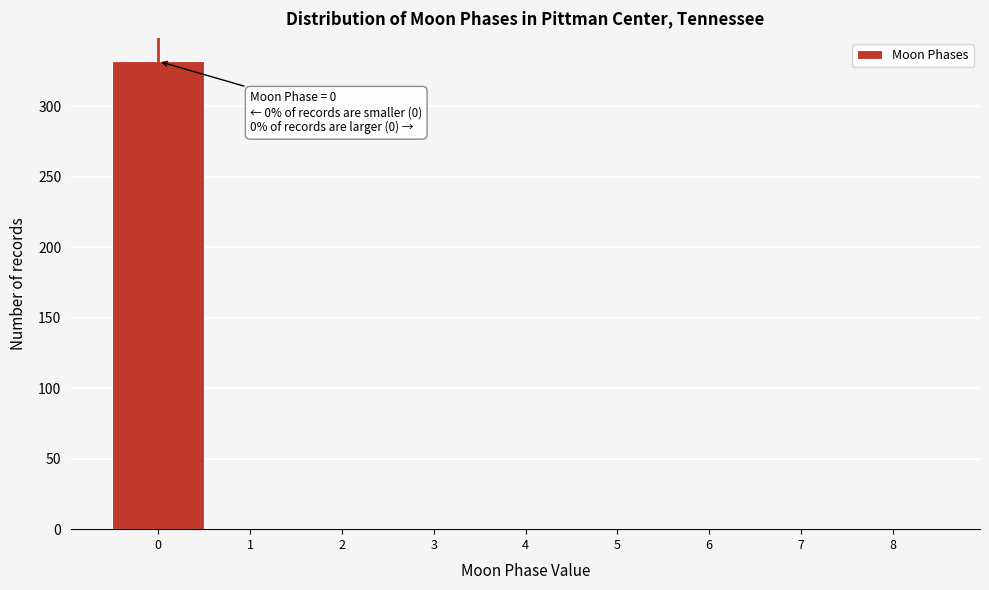

Over which range of the x-axis is the bar tallest?

-0.5 to 0.5